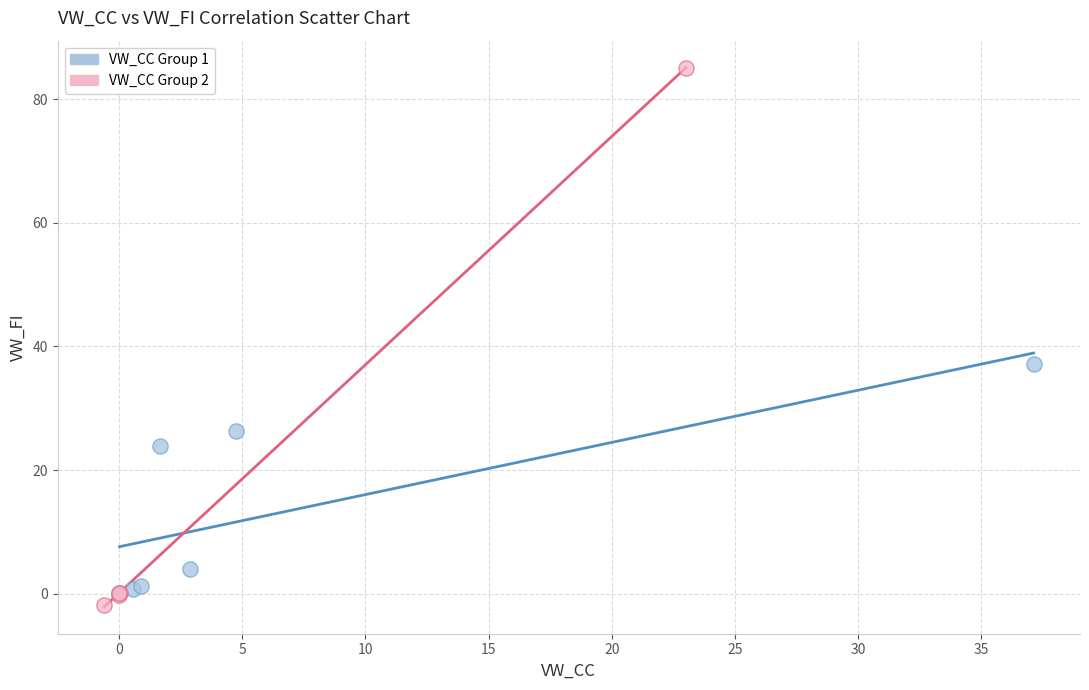

Which series has the widest spread of Y values?

VW_CC Group 2